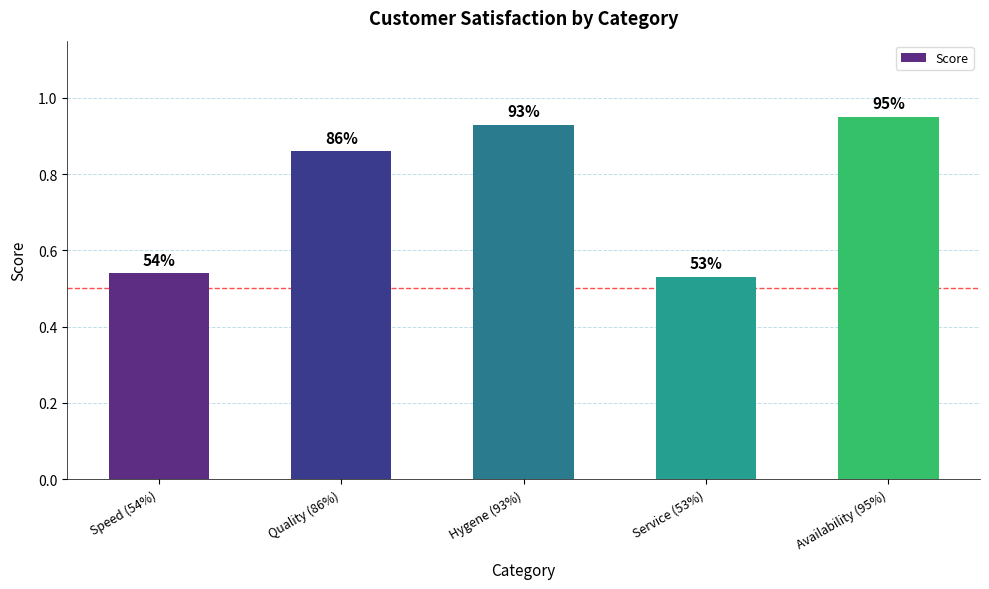

What is the change in value from Quality (86%) to Service (53%)?

-0.3